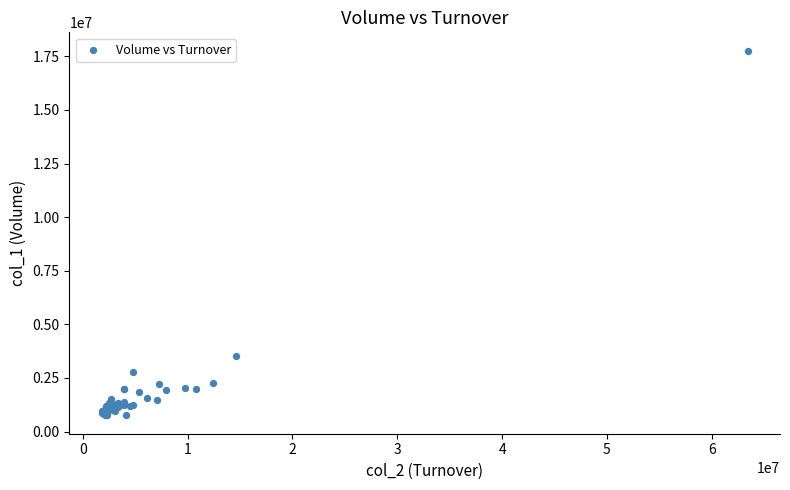

What Y value in the scatter plot is closest to 9258000?

3539000